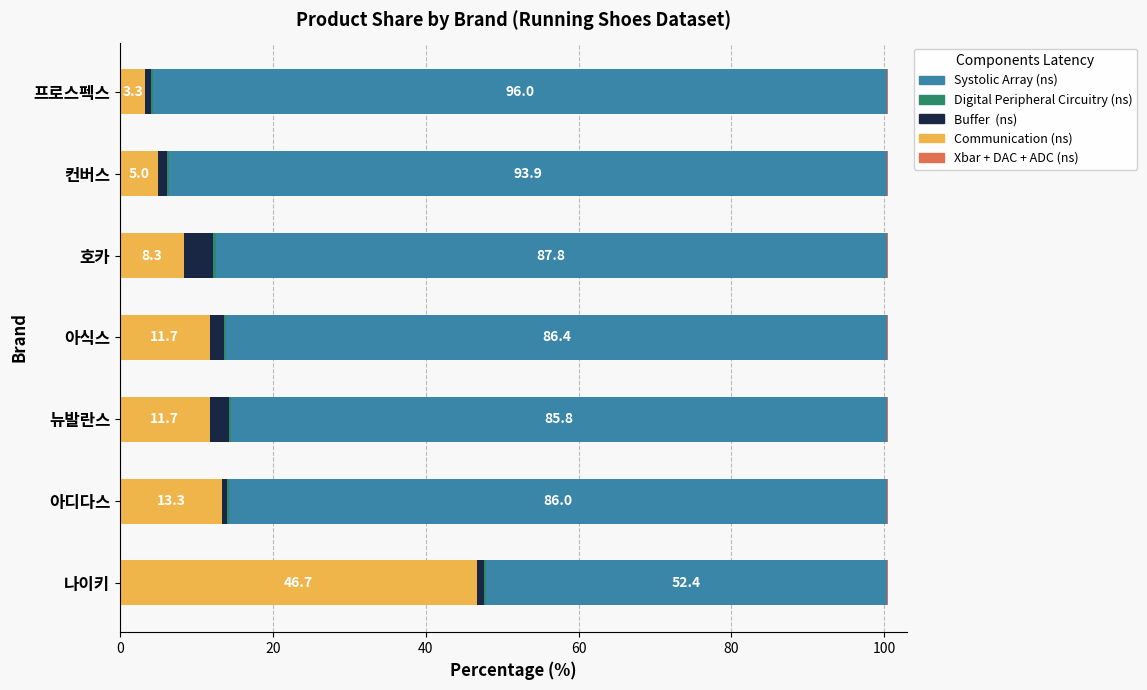

Count the number of categories in the chart.

7